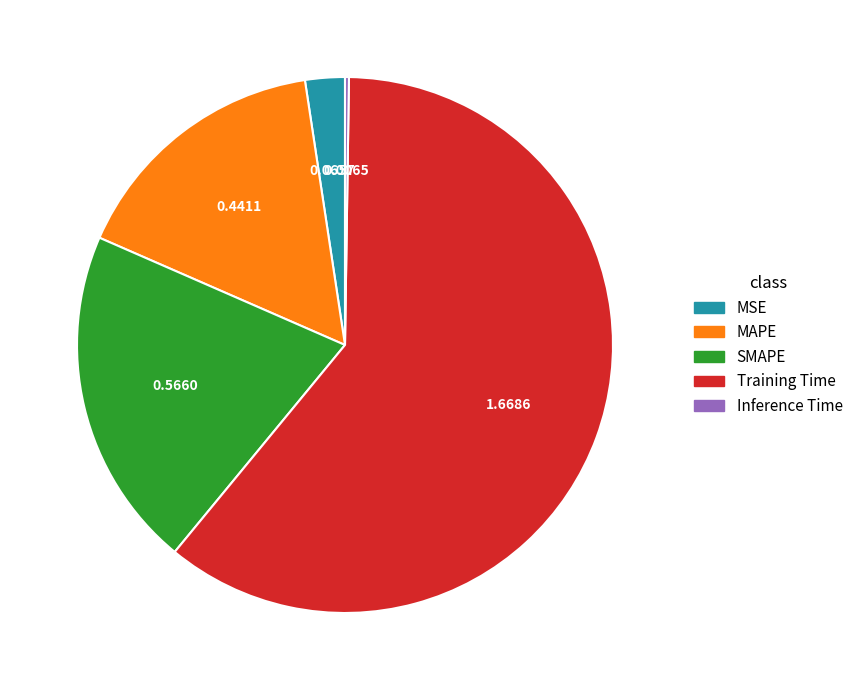

Which slice is the largest?

Training Time